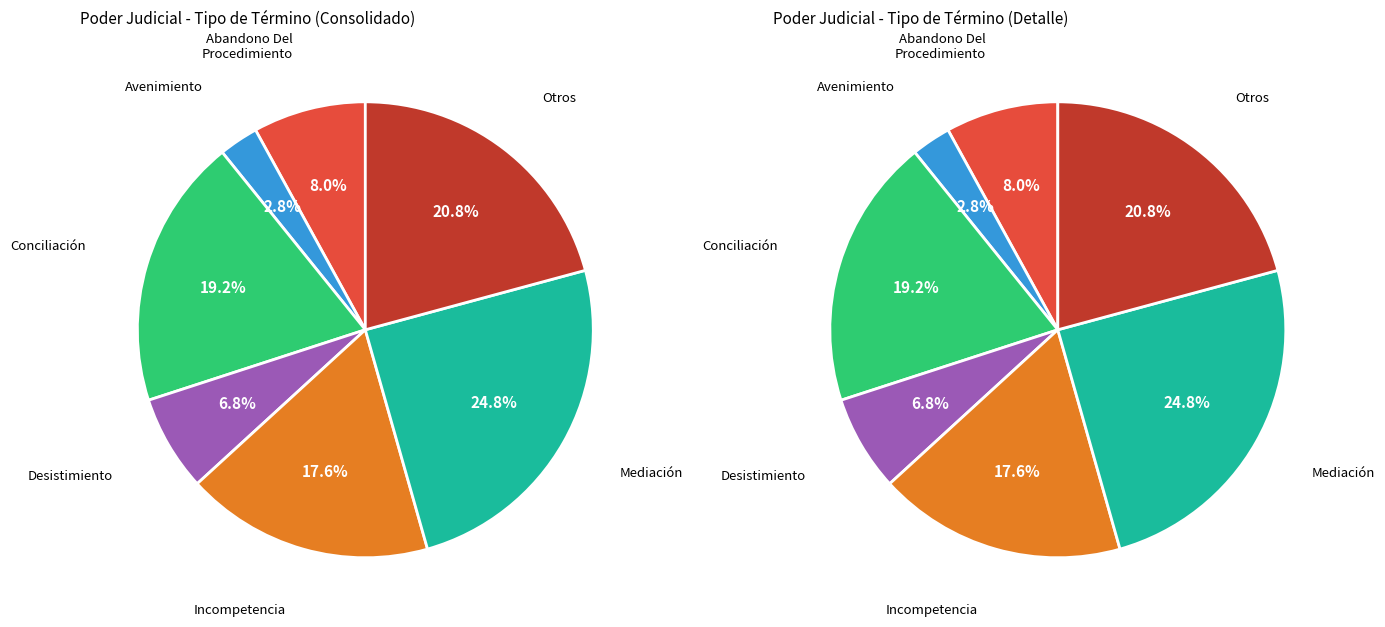

To the nearest percent, what percentage of the pie is Mediación?

25%